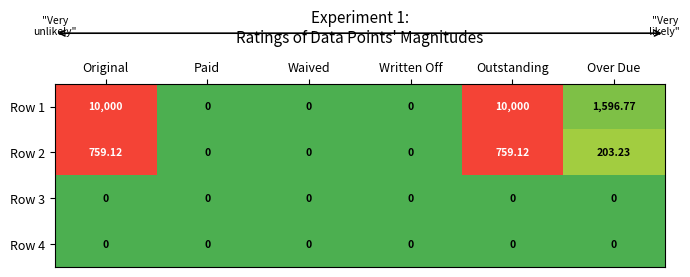

At which label does Row 1 first exceed 1596?

Original